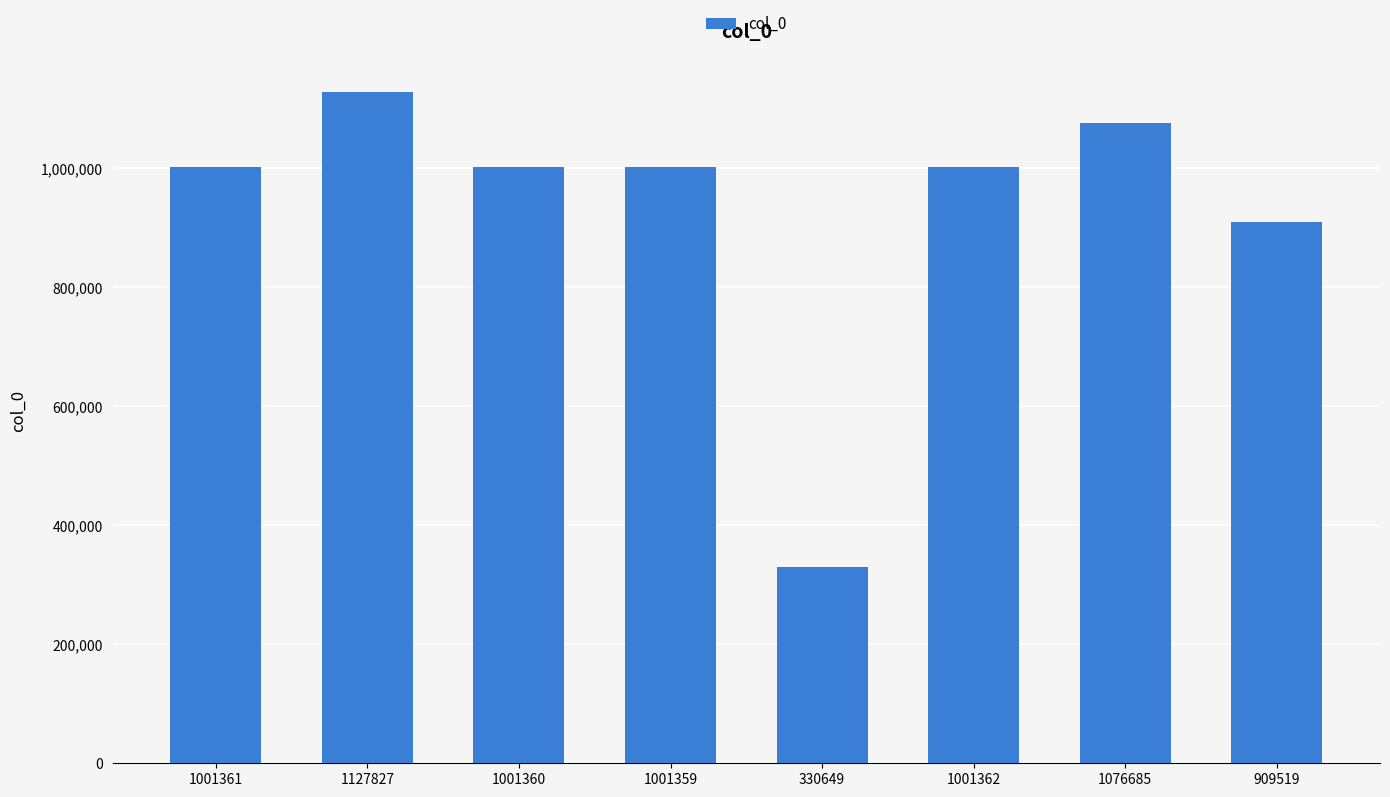

What is the label of the 2nd bar from the right?

1076685